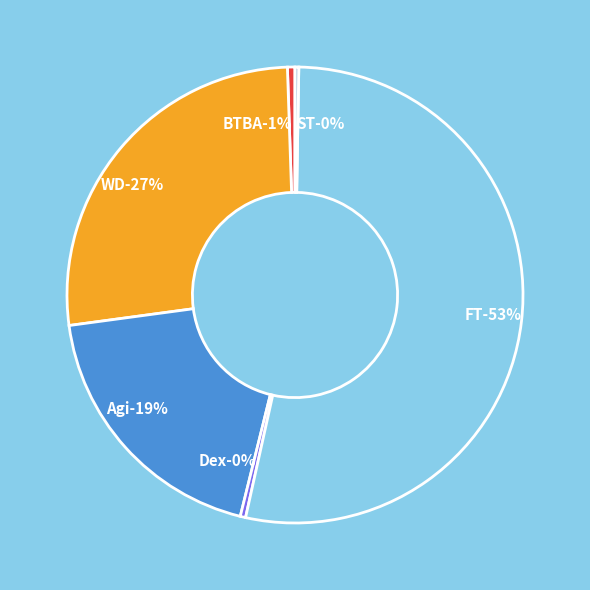

What percentage is the WD slice, to the nearest percent?

27%